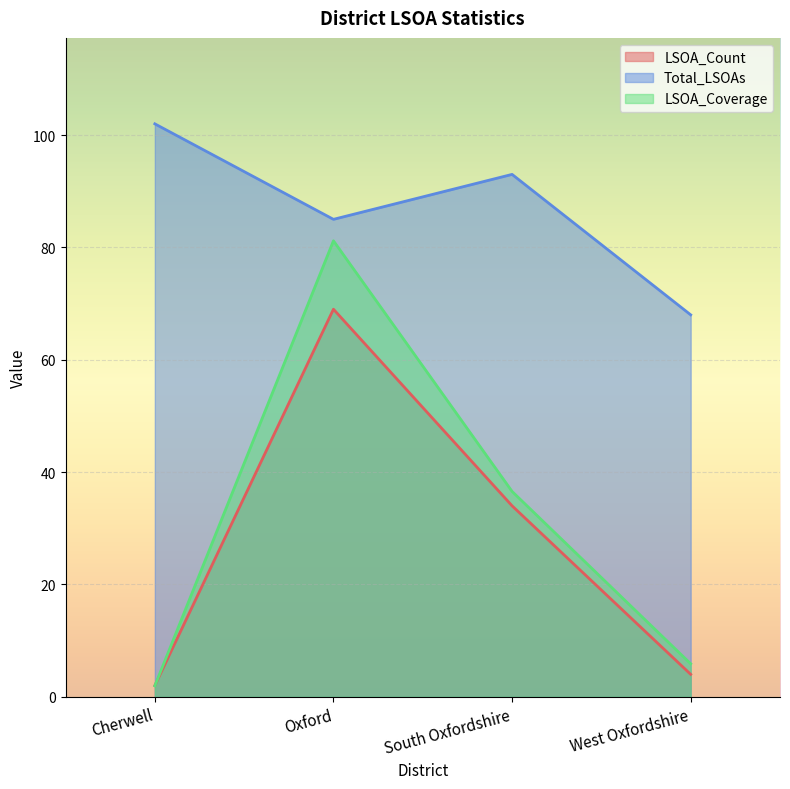

What value does the LSOA_Coverage series have at West Oxfordshire?

5.9